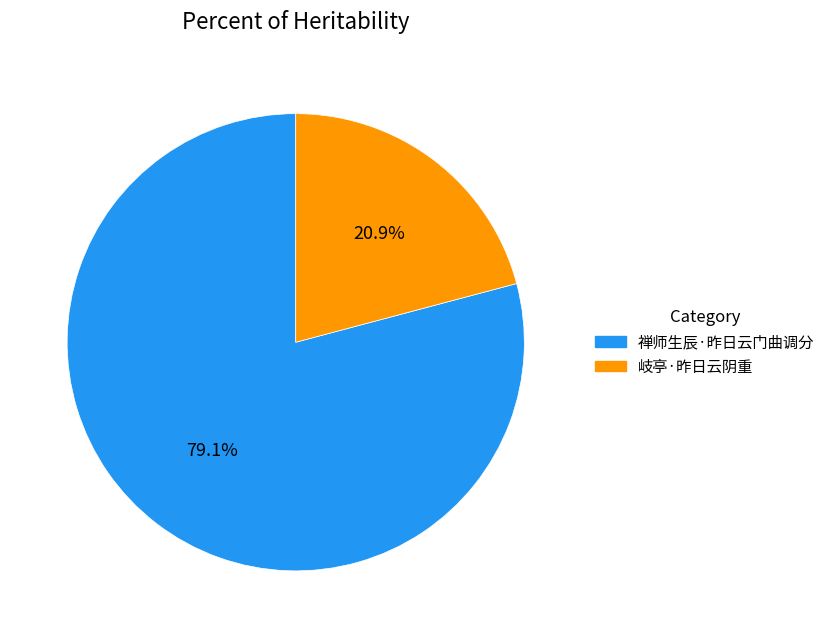

To the nearest percent, what portion does 岐亭·昨日云阴重 represent?

21%